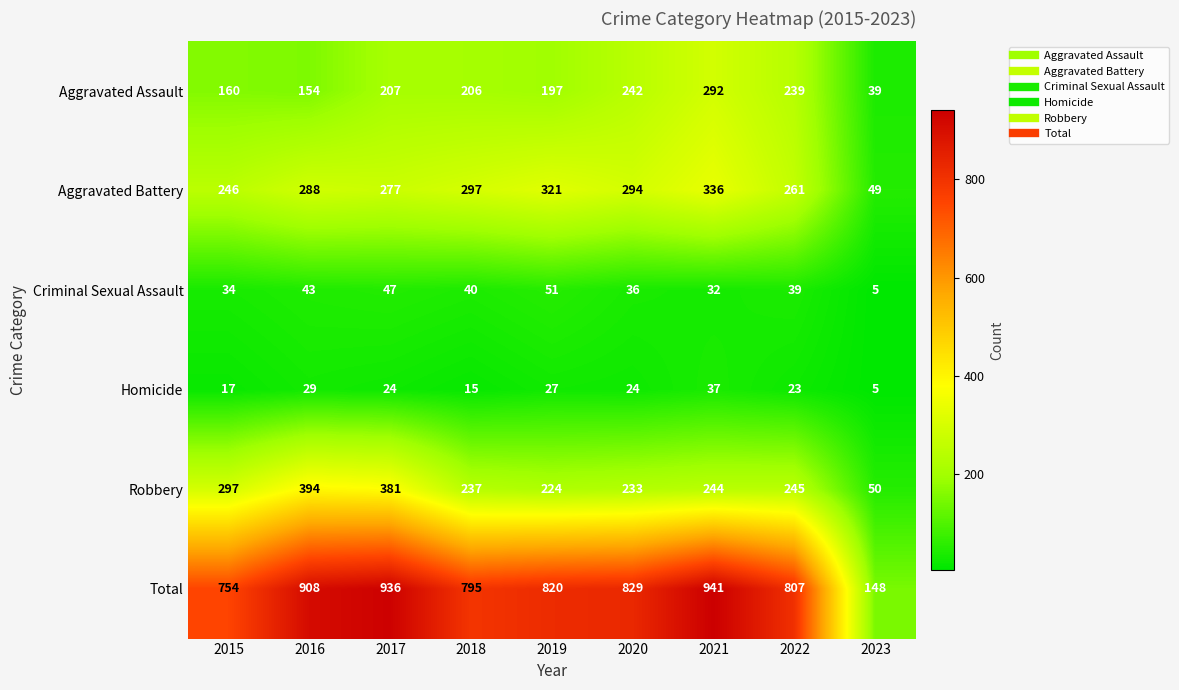

At how many categories does at least one series exceed 439?

8